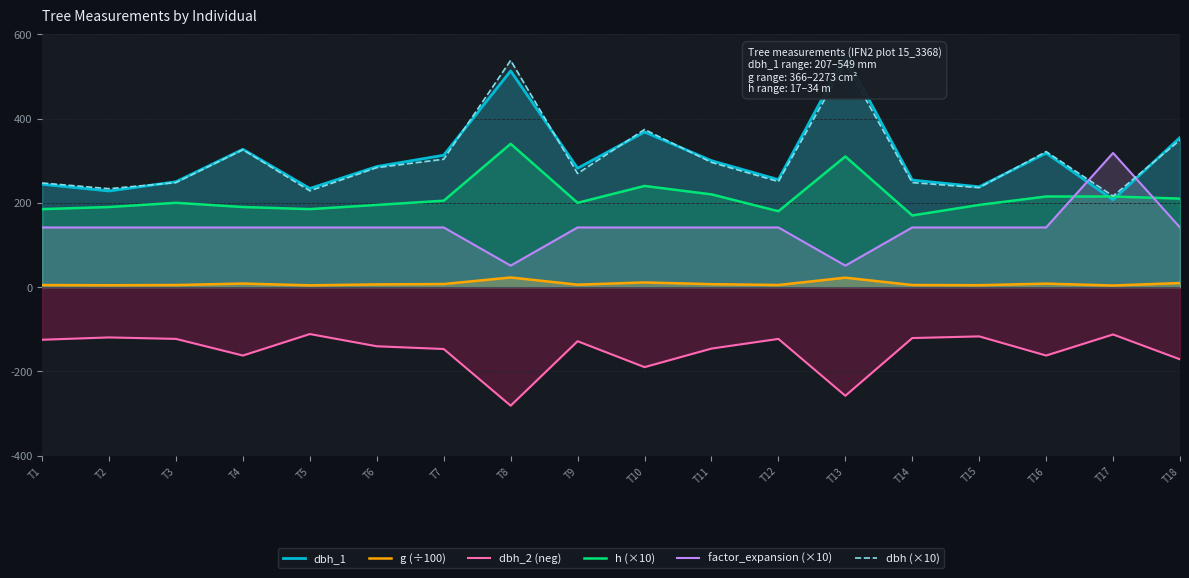

True or false: g (÷100) and factor_expansion (×10) cross at least once.

False